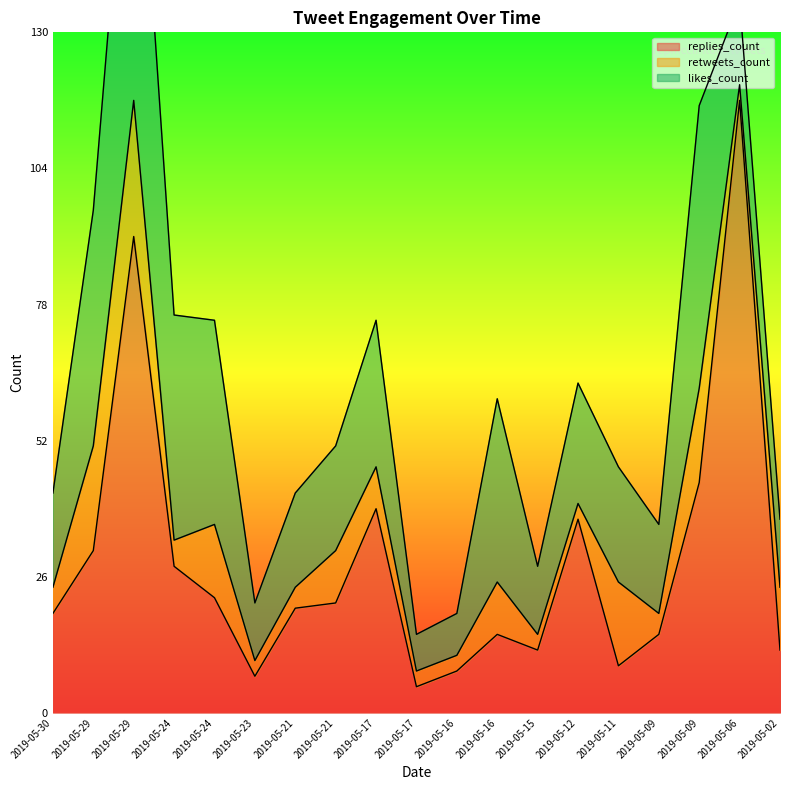

At which category is the sum across all series the highest?

2019-05-29